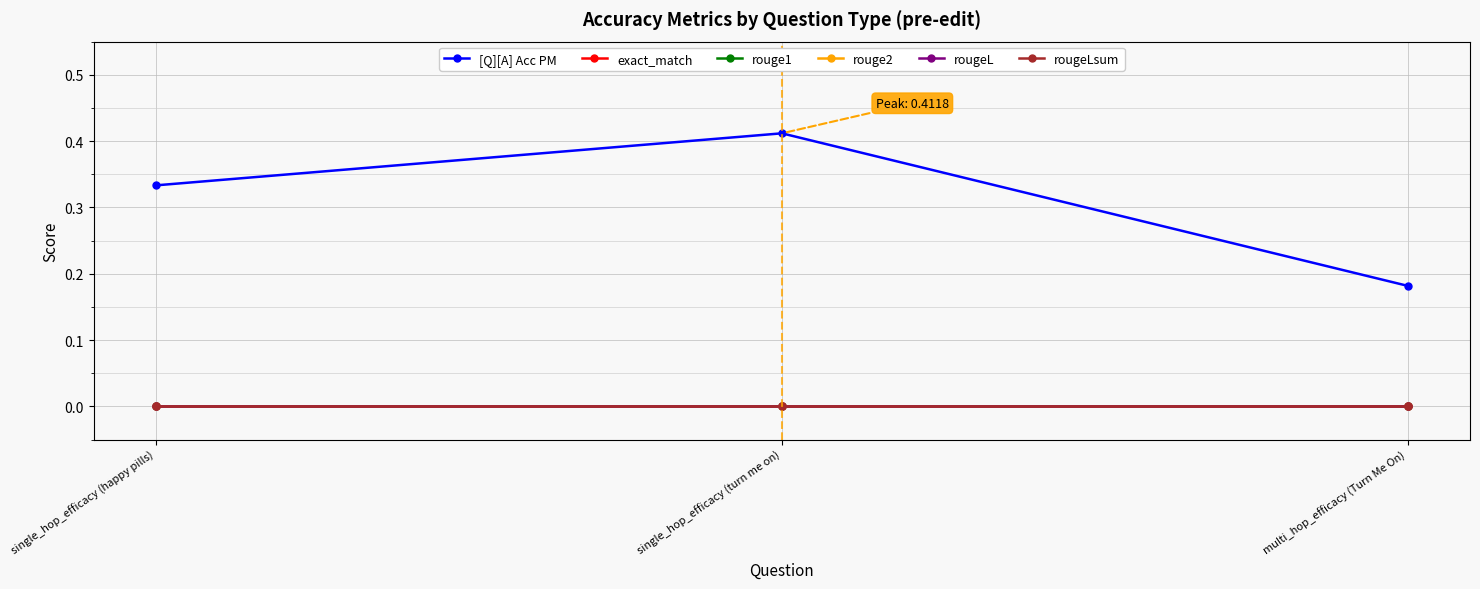

What is the label of the 1st point from the right?

multi_hop_efficacy (Turn Me On)